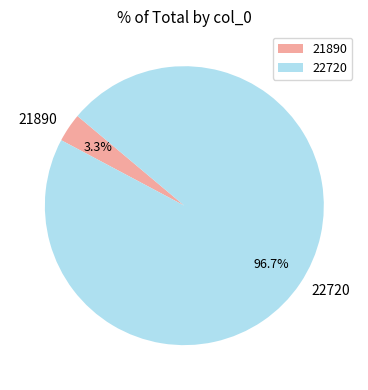

How many slices are in this pie chart?

2